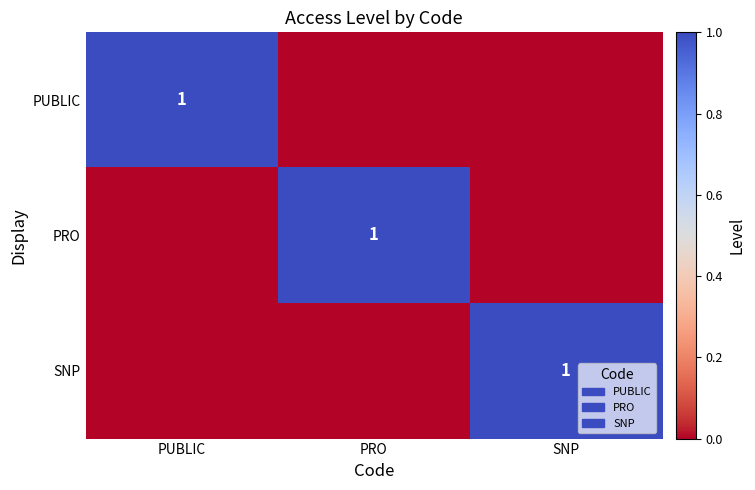

True or false: PRO has a value of 2 at PRO.

False